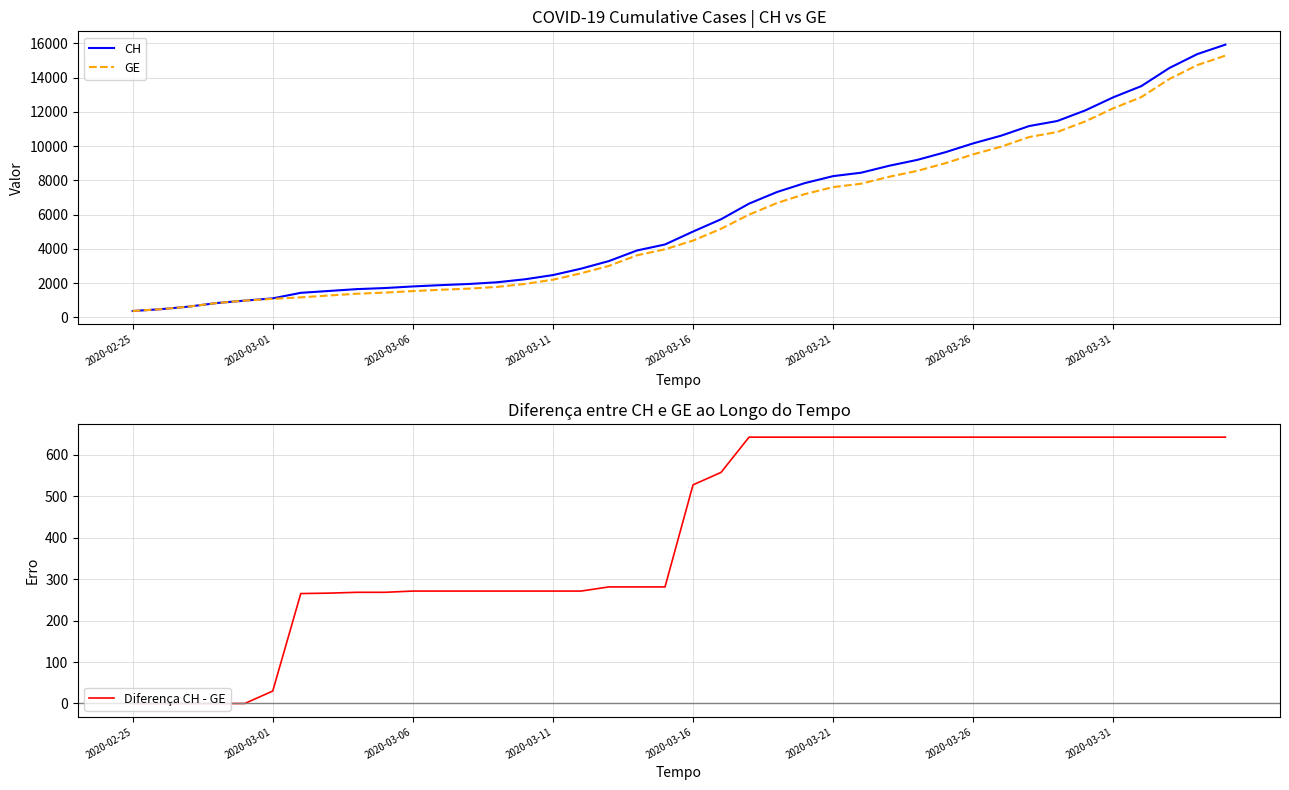

Reading left to right, list all the values displayed in this chart.

CH: 375	479	630	840	981	1113	1436	1544	1652	1715	1809	1885	1952	2051	2226	2472	2845	3291	3908	4259	5012	5731	6644	7323	7847	8249	8449	8855	9196	9642	10162	10613	11175	11467	12086	12852	13505	14561	15375	15926
GE: 375	479	630	840	981	1083	1171	1278	1384	1447	1538	1614	1681	1780	1955	2201	2574	3010	3627	3978	4485	5174	6002	6681	7205	7607	7807	8213	8554	9000	9520	9971	10533	10825	11444	12210	12863	13919	14733	15284
Diferença CH - GE: 0	0	0	0	0	30	265	266	268	268	271	271	271	271	271	271	271	281	281	281	527	557	642	642	642	642	642	642	642	642	642	642	642	642	642	642	642	642	642	642